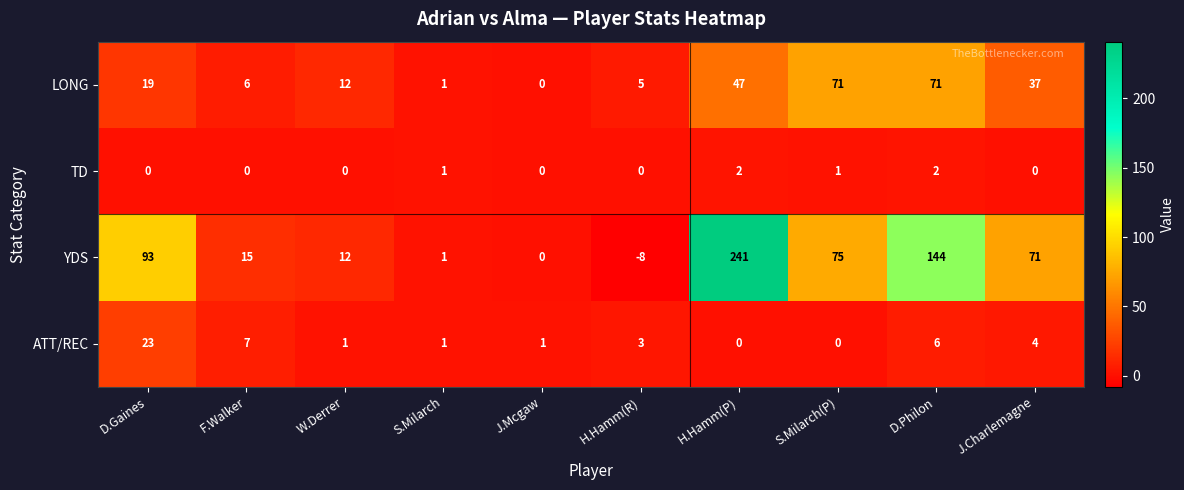

List the series in order of their peak value, lowest first.

TD, ATT/REC, LONG, YDS